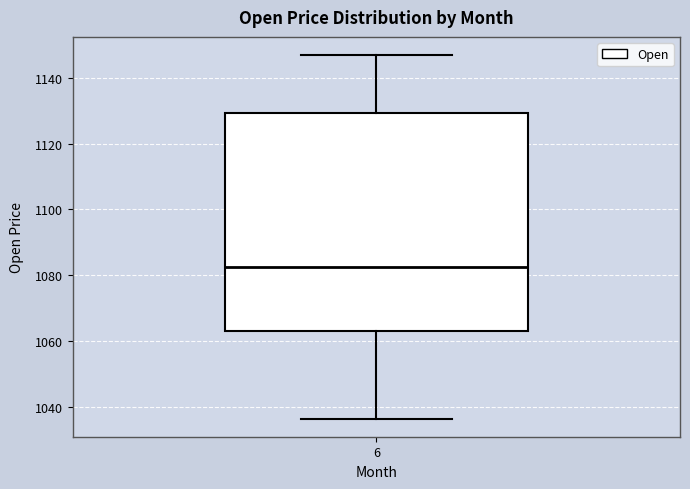

Read this box plot against the y-axis: the position of the median line, the range covered by the box, and the ends of both whiskers. The values are not printed on the chart, so give them approximately, as read against the axis.

median 1082, box 1064 to 1130, whiskers 1036 to 1146